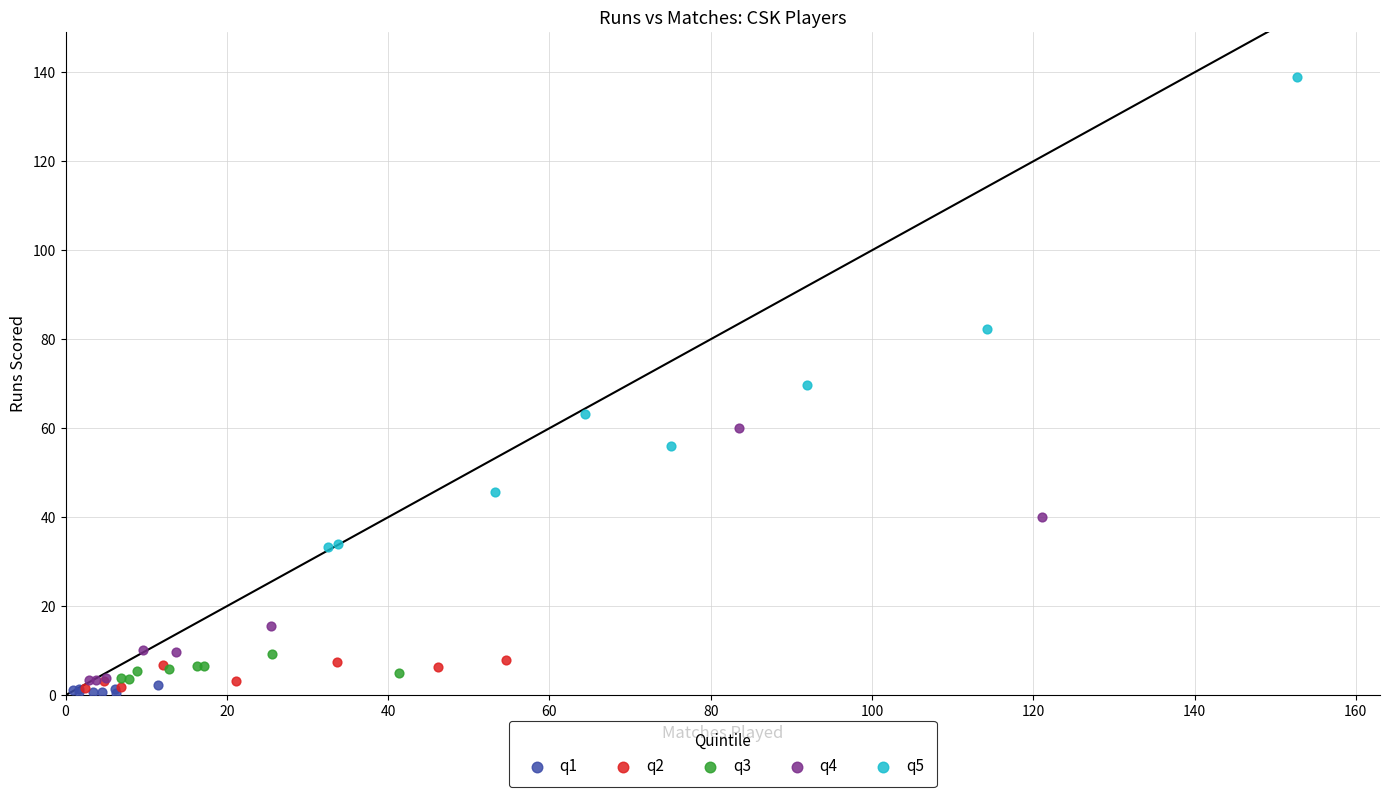

Which series has the largest Y range (max minus min)?

q5